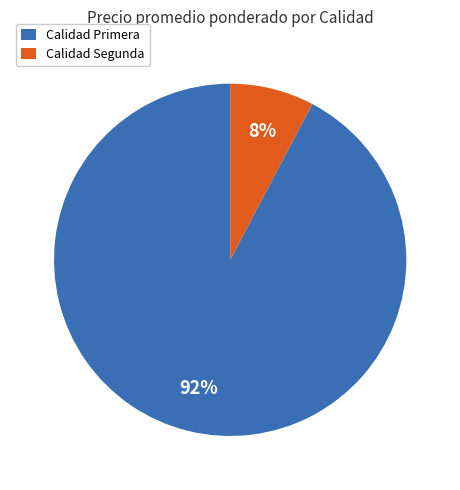

Does Calidad Segunda represent more than half of the total?

No